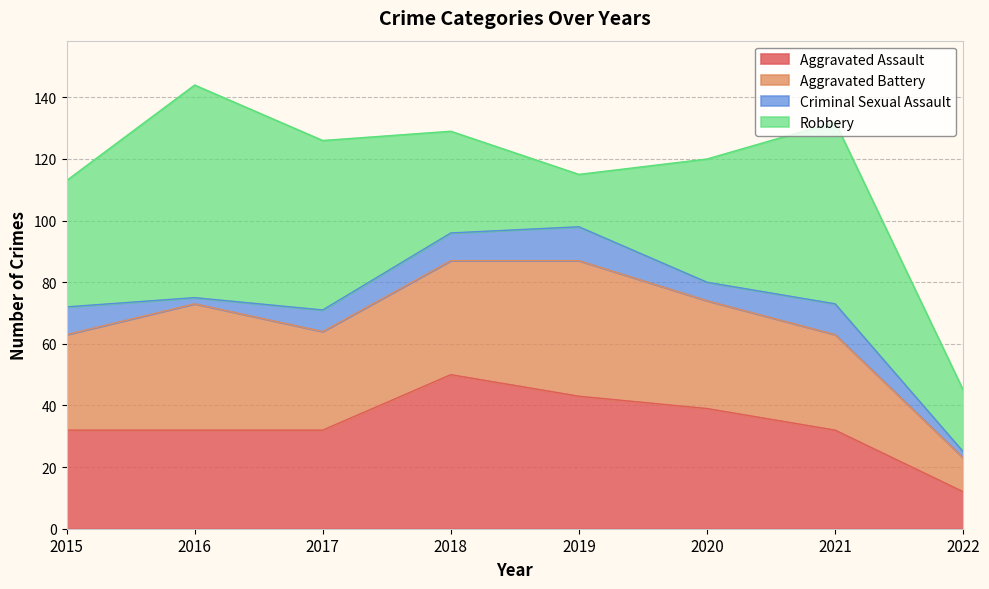

Read the Aggravated Assault value at 2017, to the nearest 10.

30